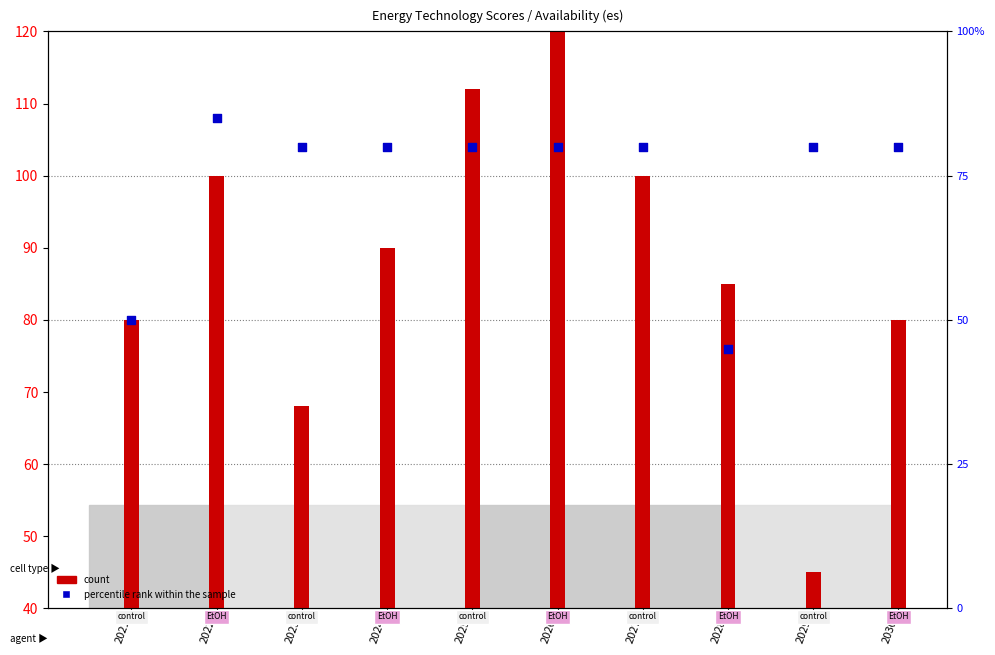

At which category is the sum across all series the highest?

2026